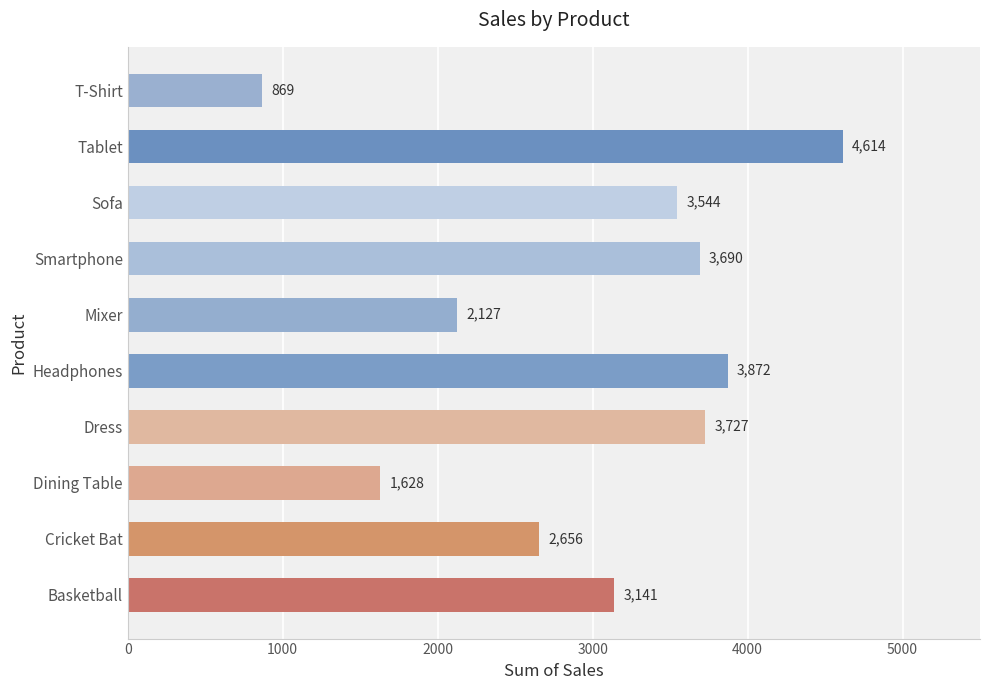

At which category does the chart reach its peak across all series?

Tablet